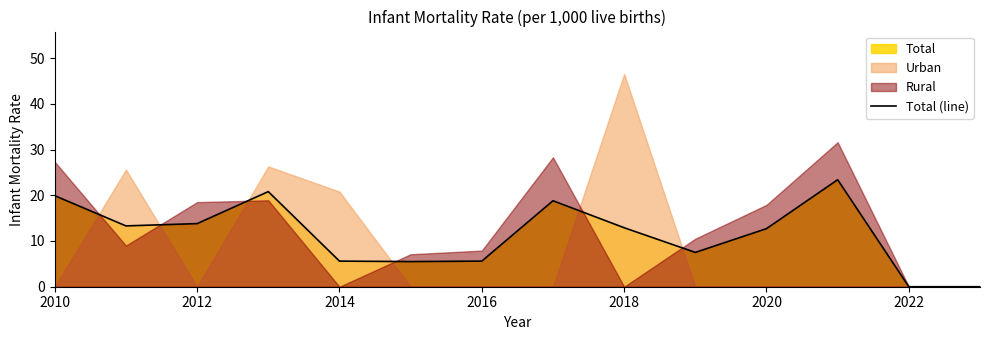

The value of Total (line) at 2014 is 5.6. True or false?

True